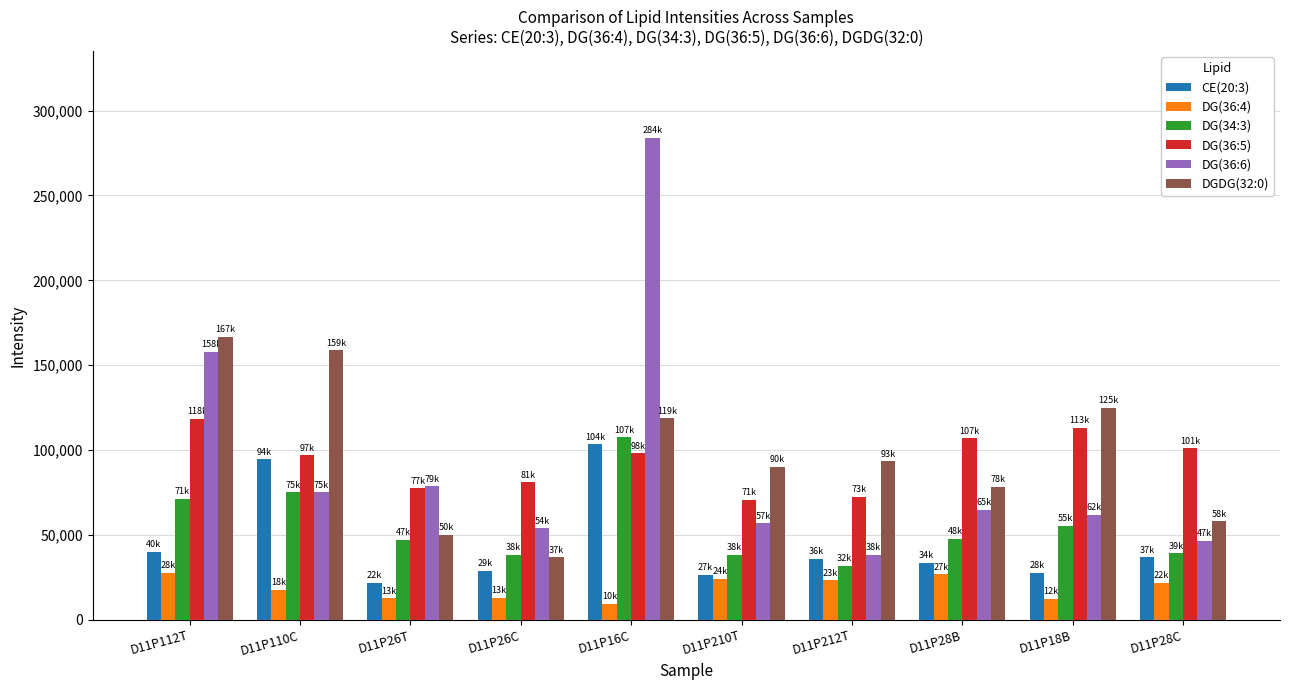

At which category is the sum across all series the highest?

D11P16C